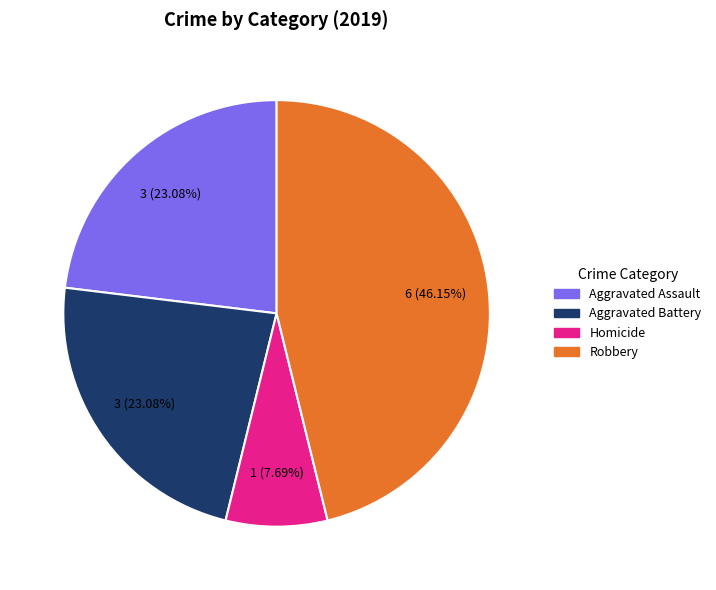

Does any single category account for the majority?

No